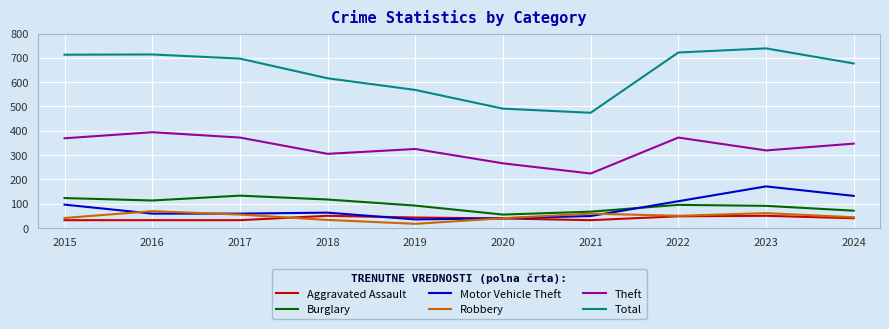

At which label does Burglary first exceed 95?

2015